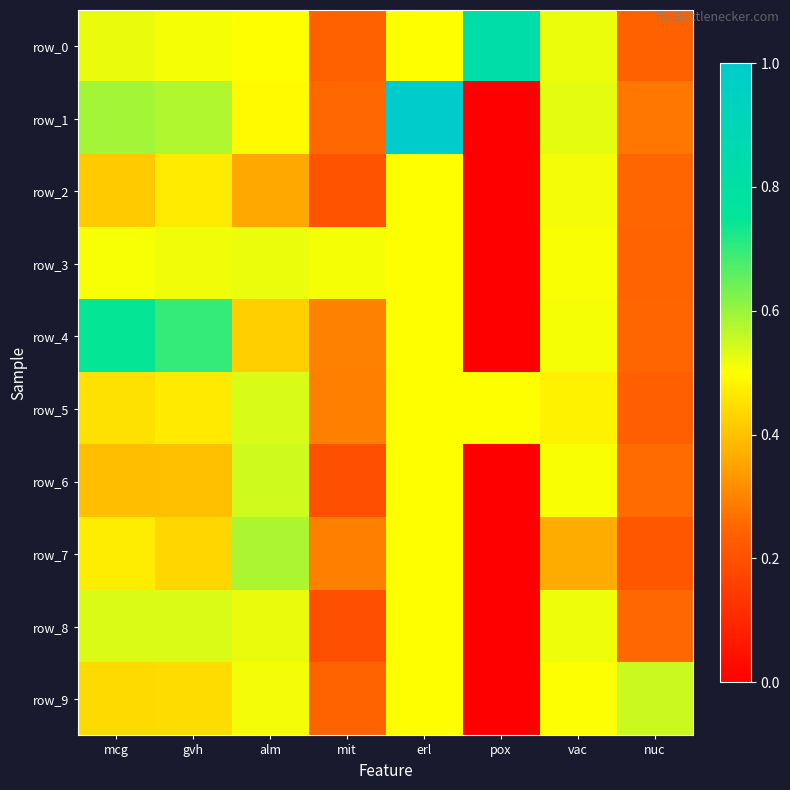

What is the difference between the row_1 values at erl and vac?

0.5